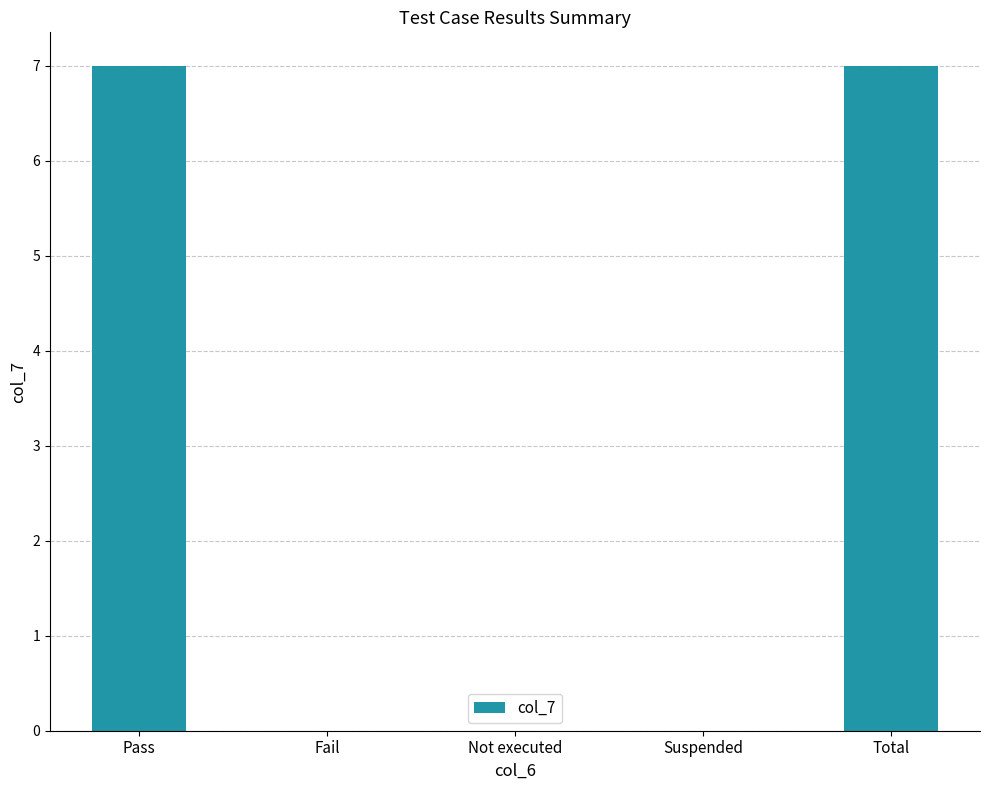

Reading right to left, transcribe all the data shown in this chart.

7	0	0	0	7